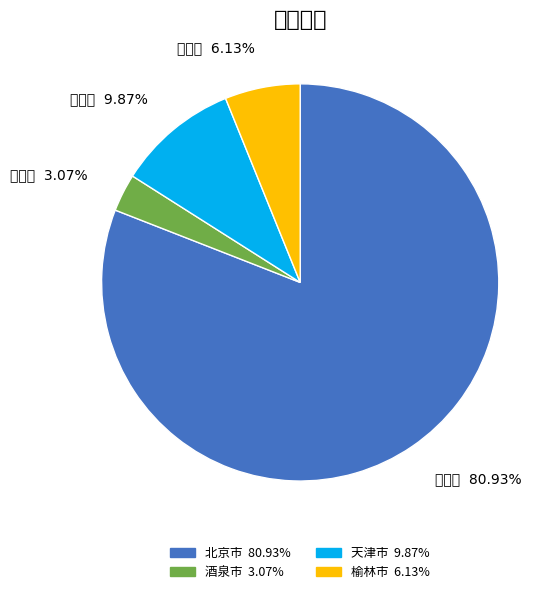

Do 榆林市 and 天津市 together represent more than half of the pie?

No